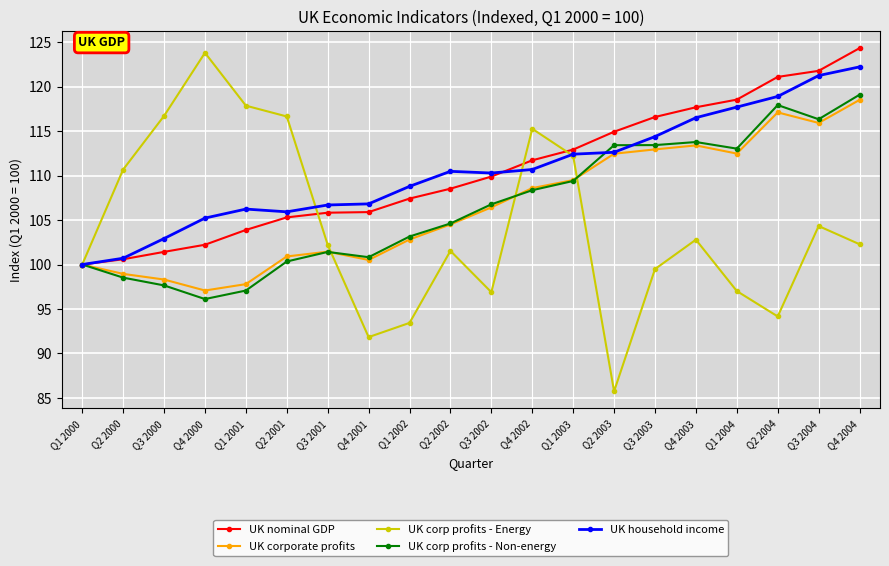

Which label corresponds to the smallest value in the chart?

Q2 2003